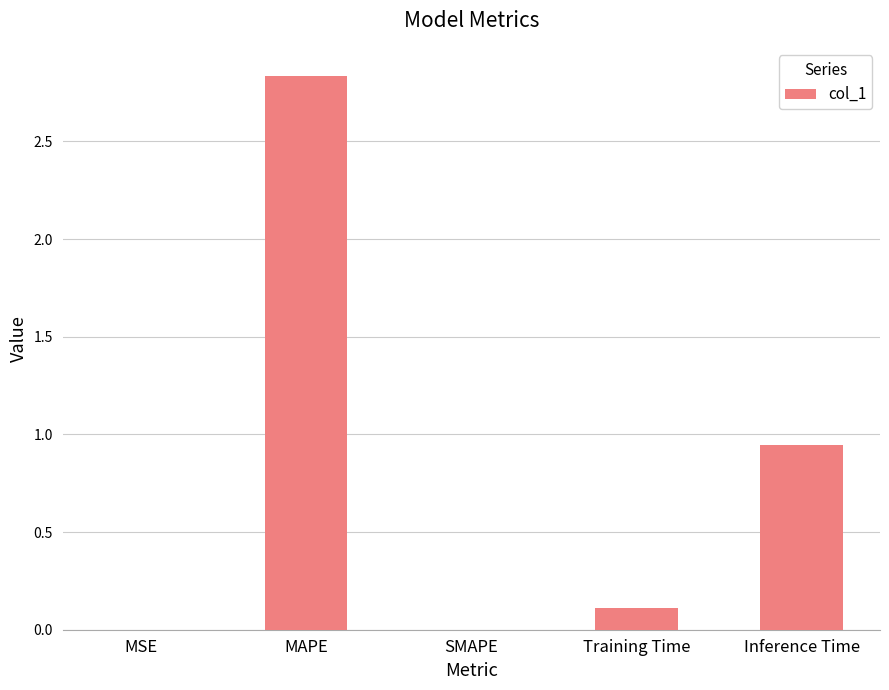

Is it true that the value at MAPE is 1.4?

False